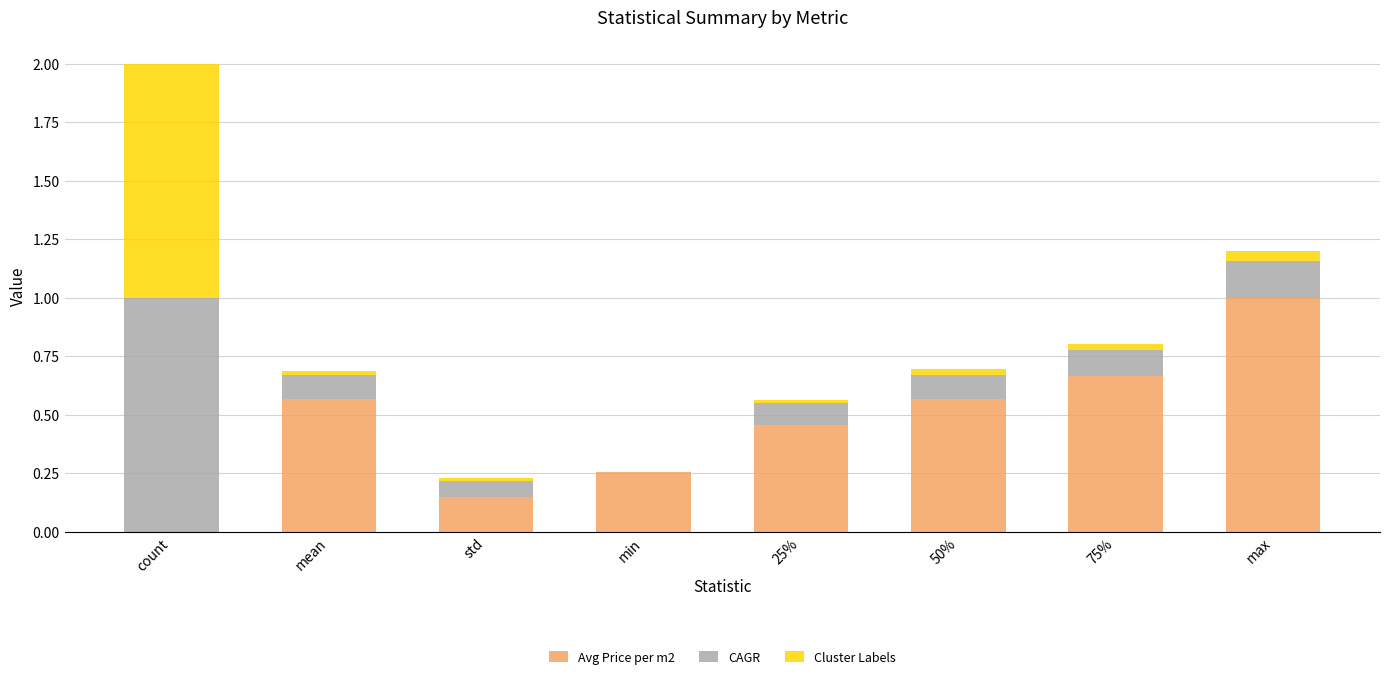

How many values in Avg Price per m2 are above zero?

7